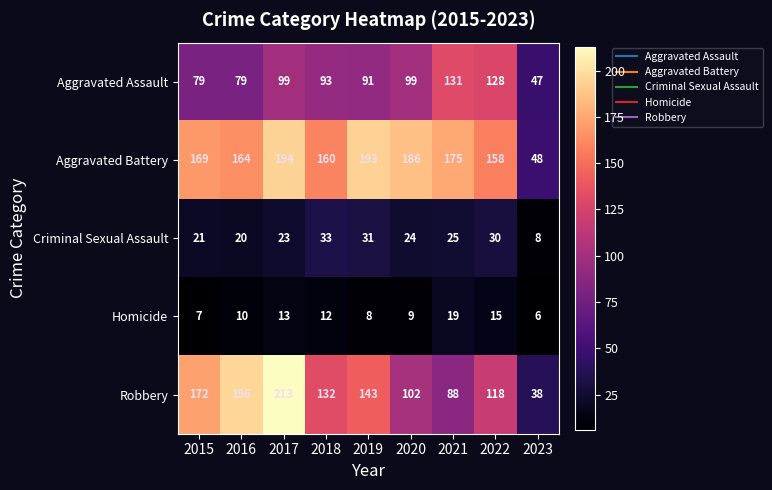

At which category does the chart reach its minimum across all series?

2023